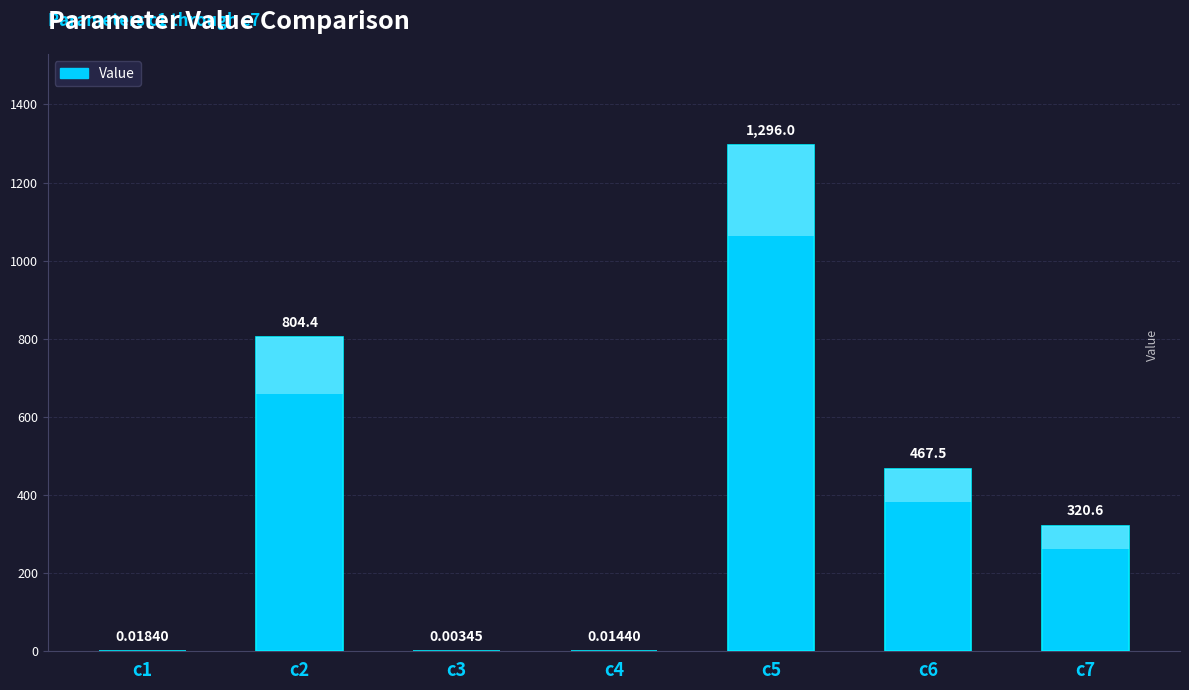

What is the change in value from c4 to c5?

+1296.0